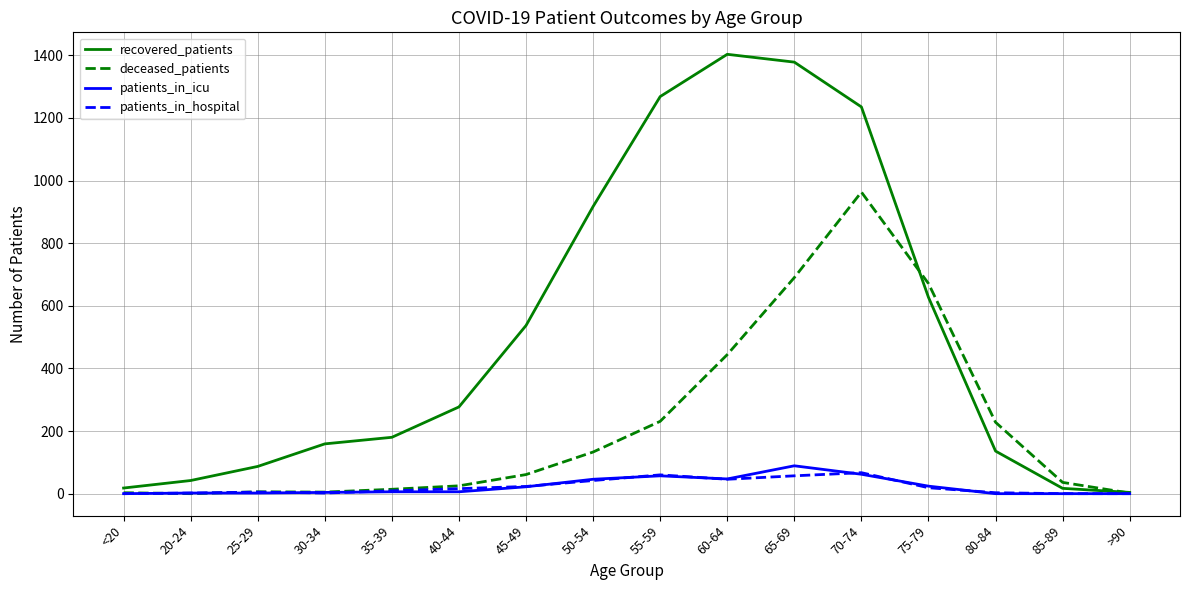

What is the highest value of the patients_in_hospital series?

67